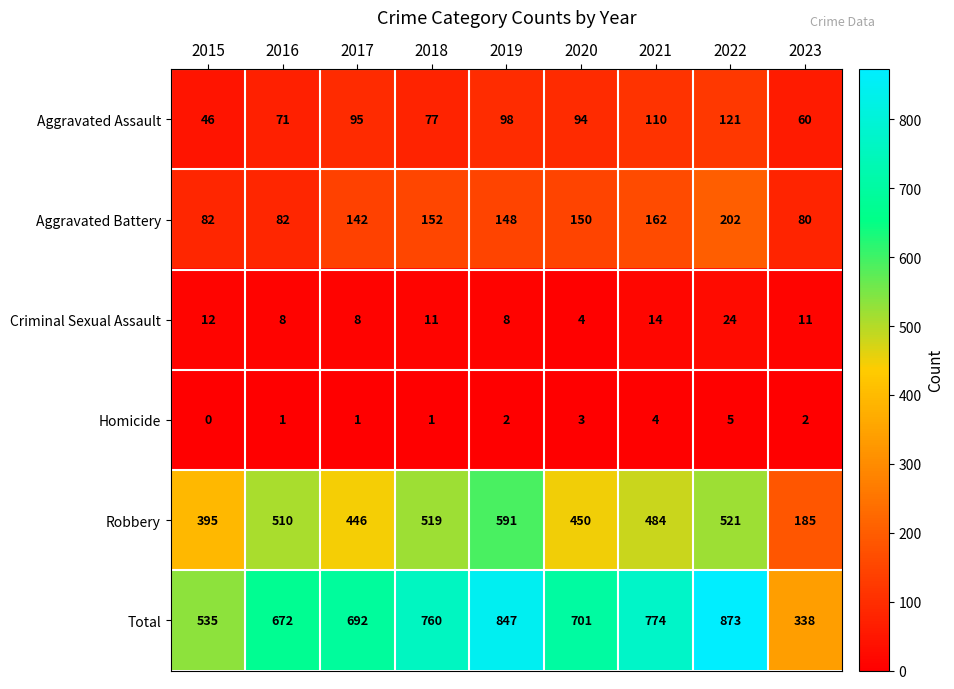

Between 2018 and 2020, which series saw the biggest shift?

Robbery